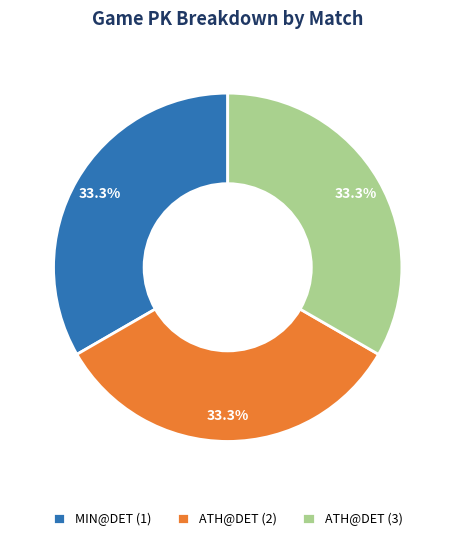

To the nearest percent, what is the average slice percentage?

33%